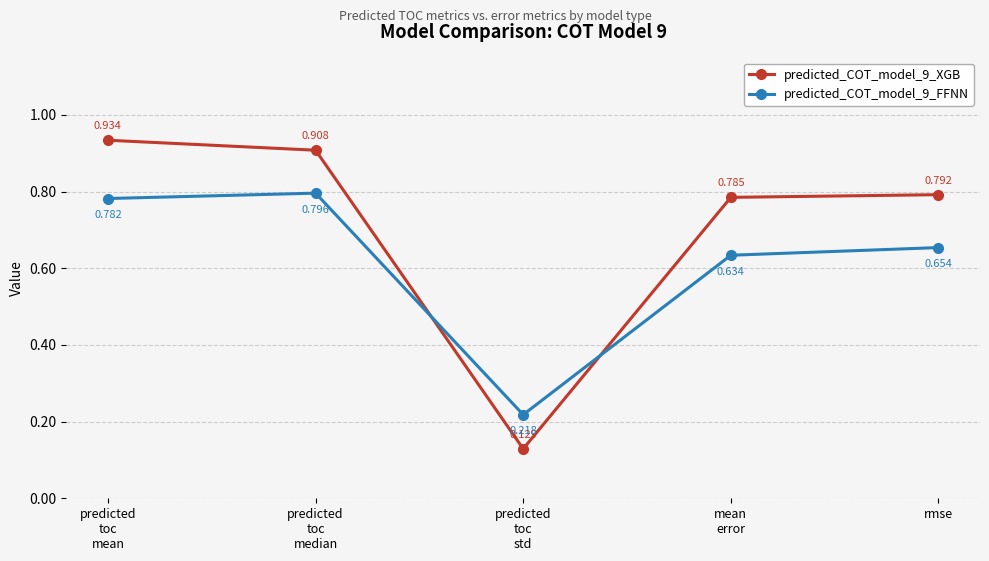

What is the label of the 5th point from the left?

rmse